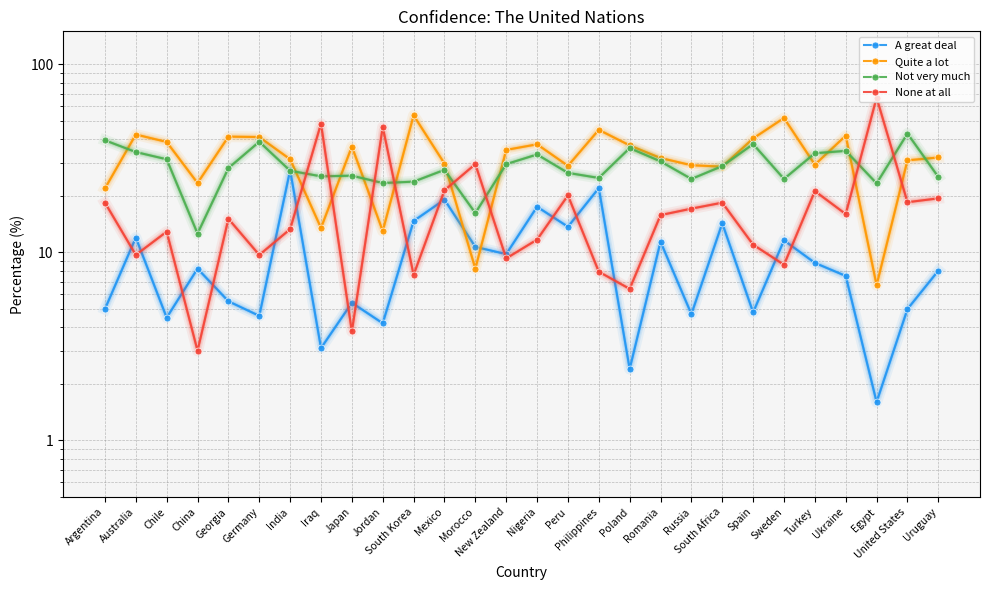

What is the label of the 8th point from the left?

Iraq